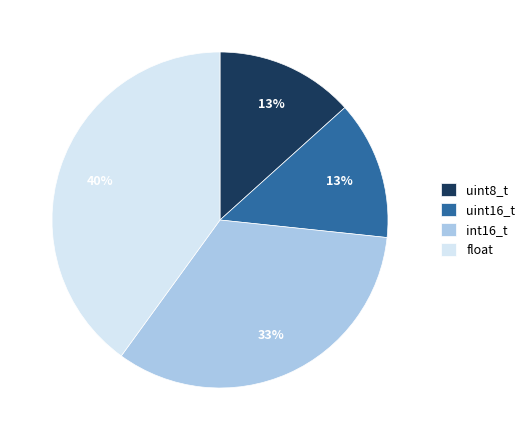

True or false: uint16_t accounts for 8% of the total.

False